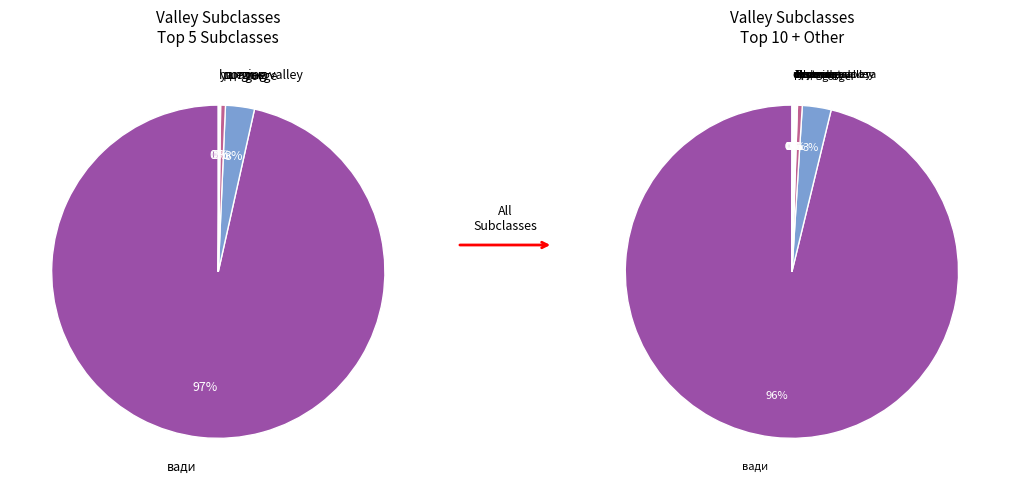

True or false: вади accounts for 88% of the total.

False